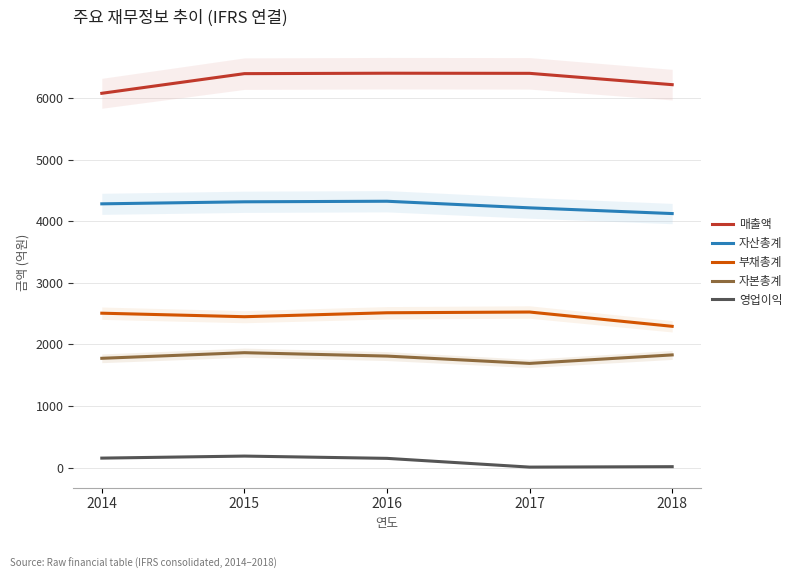

What is the value of the 영업이익 point at the 3rd from the left?

150